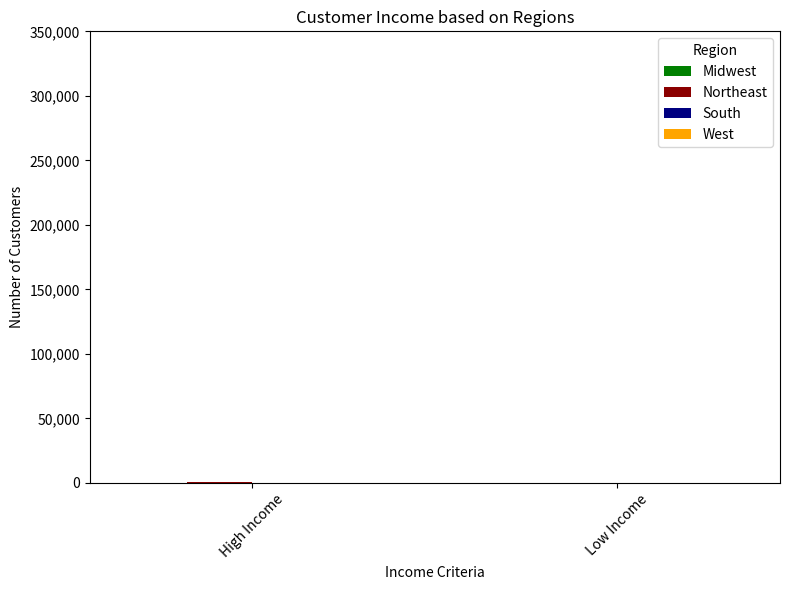

How many distinct data groups are displayed?

4